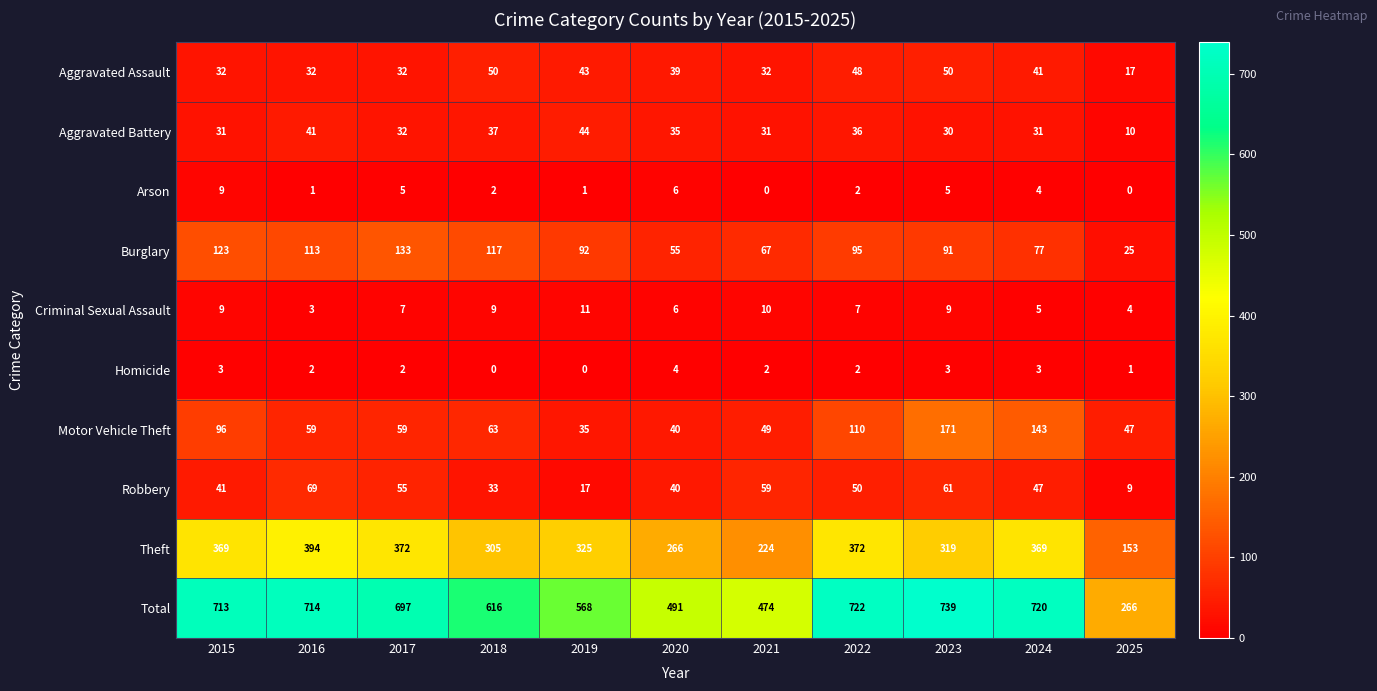

Which label corresponds to the largest value in the chart?

2023